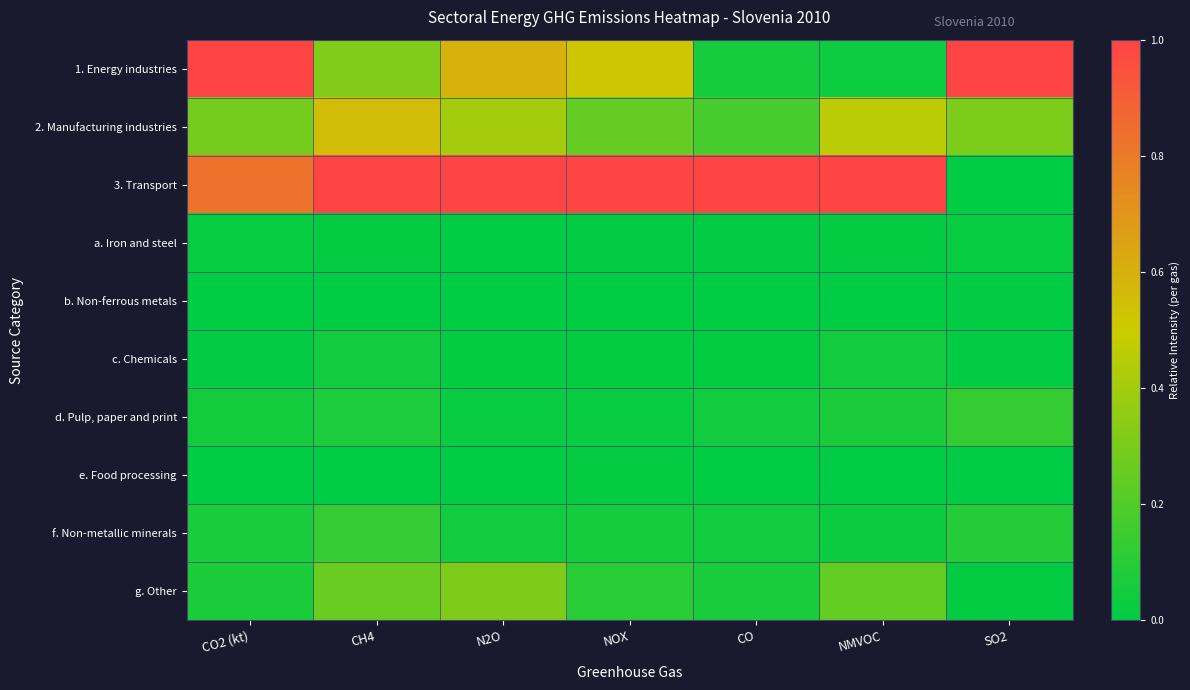

Rank the series at N2O from lowest to highest value.

b. Non-ferrous metals, e. Food processing, a. Iron and steel, c. Chemicals, d. Pulp, paper and print, f. Non-metallic minerals, g. Other, 2. Manufacturing industries, 1. Energy industries, 3. Transport